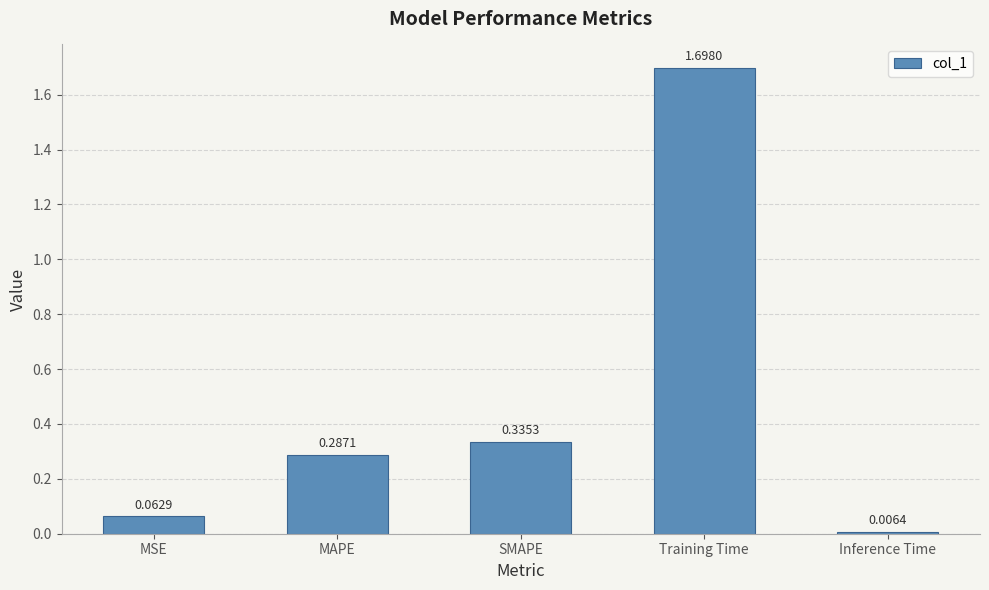

At which category does the chart reach its peak across all series?

Training Time